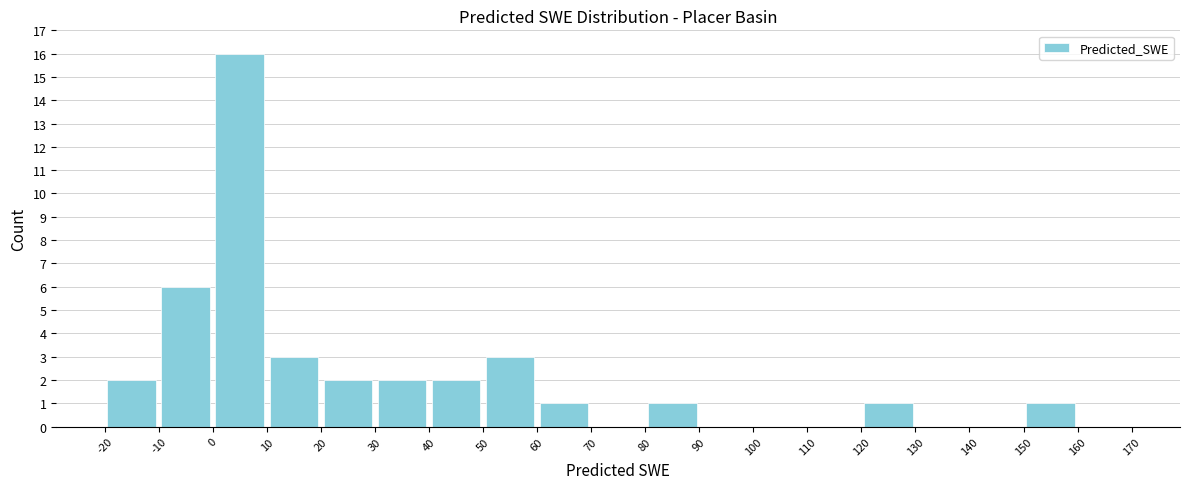

Over which range of the x-axis is the bar tallest?

0 to 10